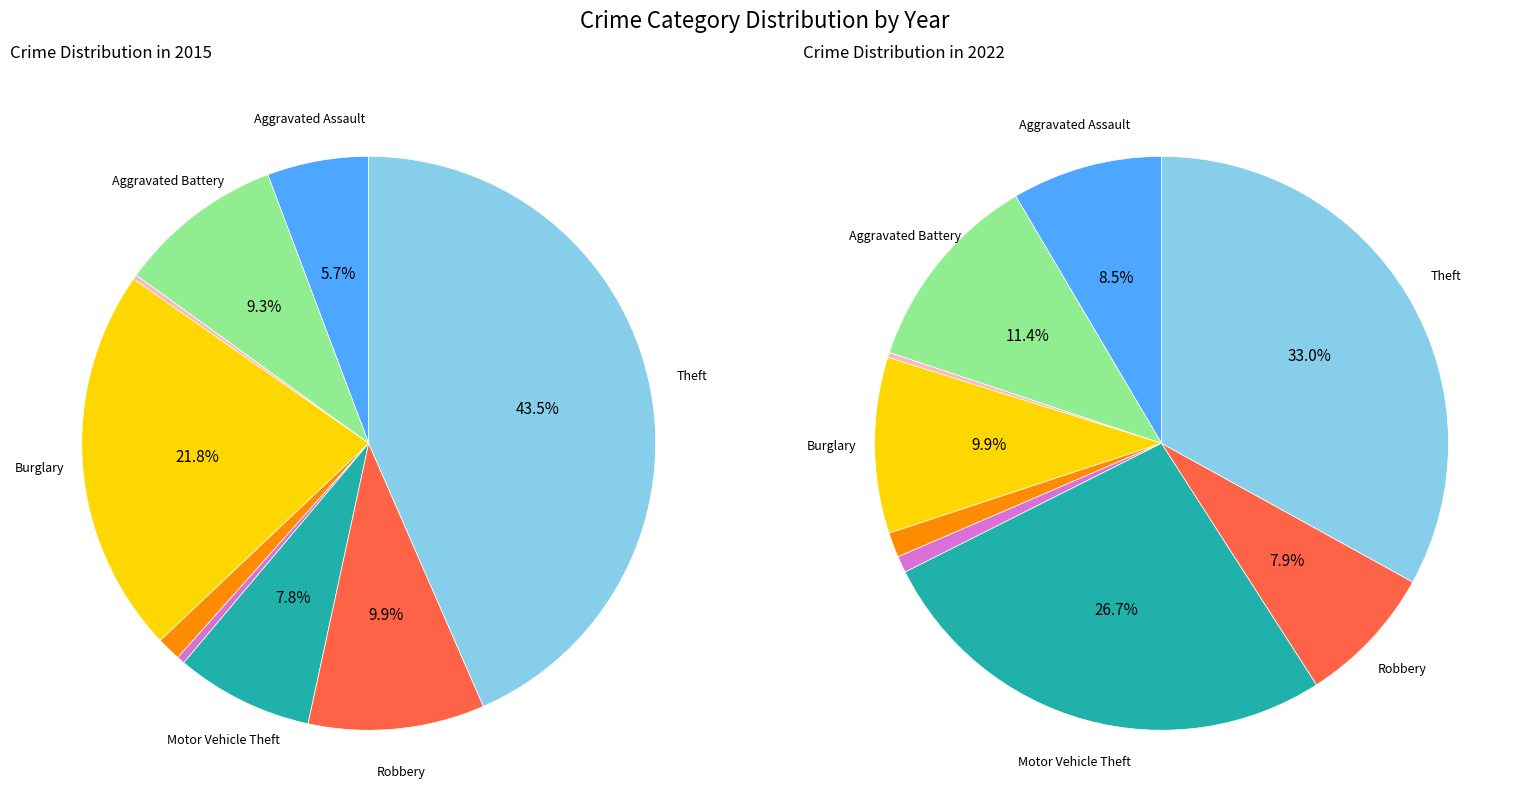

To the nearest percent, what portion does Theft represent?

43%